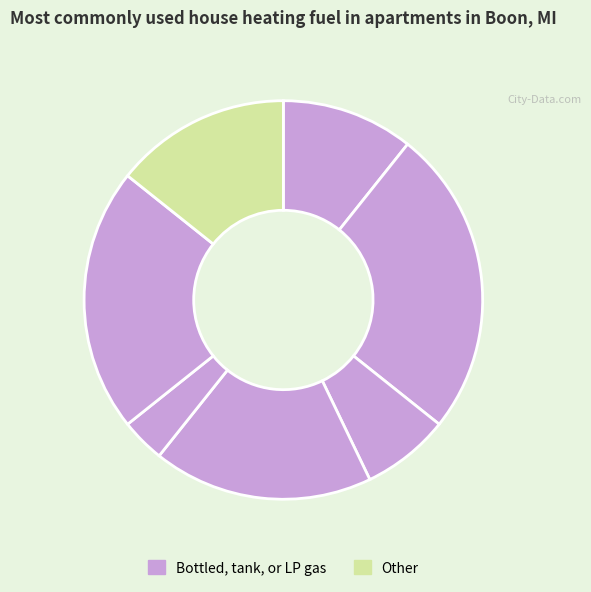

Count the number of slices in the pie.

7